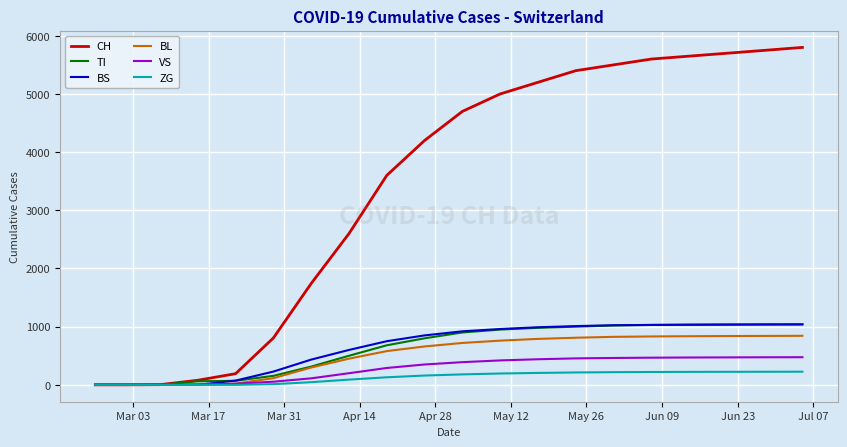

Which series has the largest total across all categories?

CH